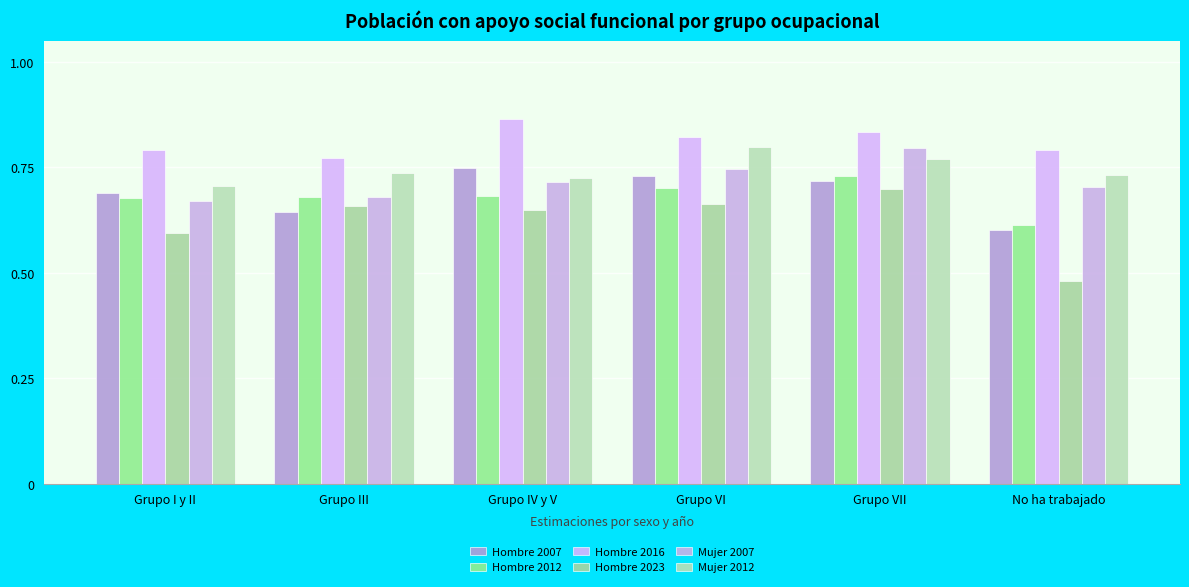

How many groups of bars are there?

6